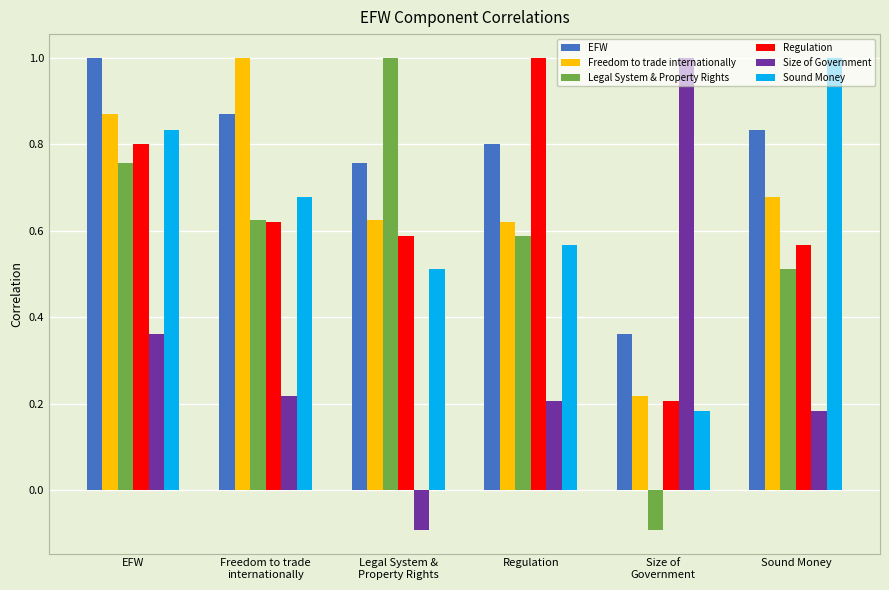

Rank the categories by Size of Government value from highest to lowest.

Size of
Government, EFW, Freedom to trade
internationally, Regulation, Sound Money, Legal System &
Property Rights